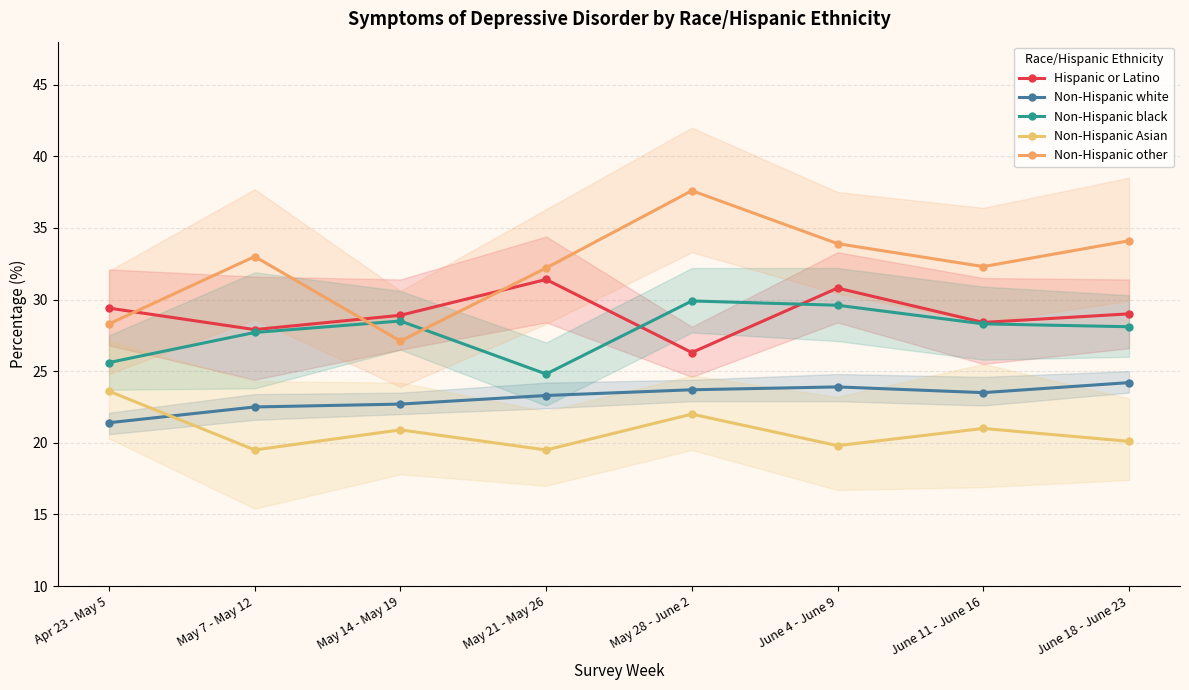

What is the label of the 7th point from the left?

June 11 - June 16